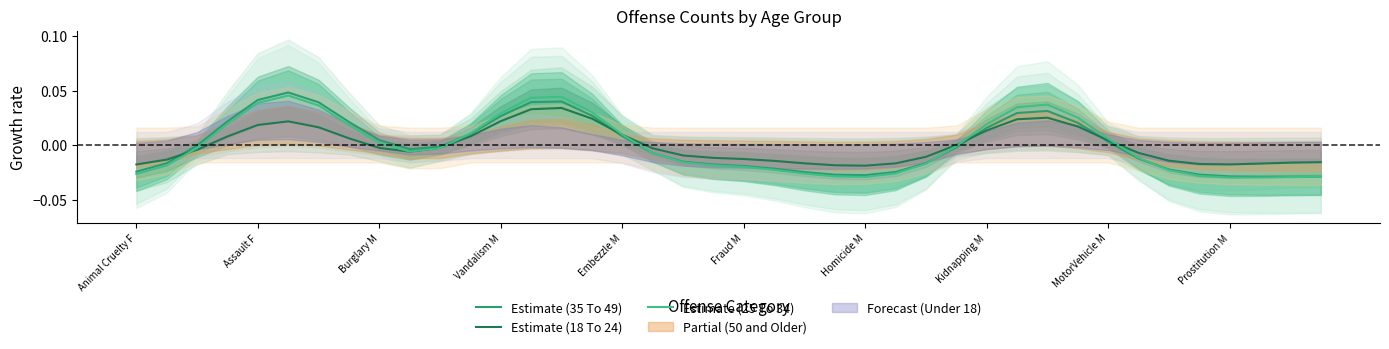

How many interior local valleys does the Estimate (25 To 34) series have?

3